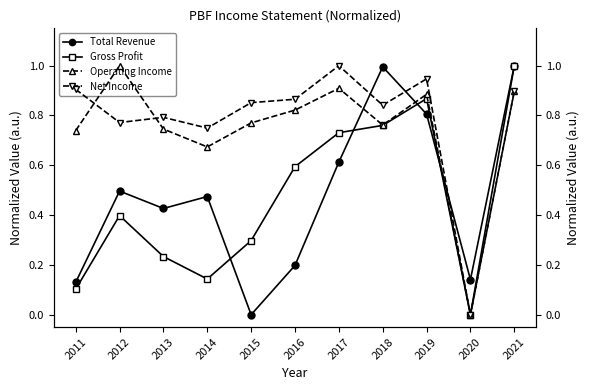

Reading left to right, transcribe all the data shown in this chart.

Total Revenue: 2011=0.1	2012=0.5	2013=0.4	2014=0.5	2015=0.0	2016=0.2	2017=0.6	2018=1.0	2019=0.8	2020=0.1	2021=1.0
Gross Profit: 2011=0.1	2012=0.4	2013=0.2	2014=0.1	2015=0.3	2016=0.6	2017=0.7	2018=0.8	2019=0.9	2020=0.0	2021=1.0
Operating Income: 2011=0.7	2012=1.0	2013=0.7	2014=0.7	2015=0.8	2016=0.8	2017=0.9	2018=0.8	2019=0.9	2020=0.0	2021=0.9
Net Income: 2011=0.9	2012=0.8	2013=0.8	2014=0.7	2015=0.9	2016=0.9	2017=1.0	2018=0.8	2019=0.9	2020=0.0	2021=0.9